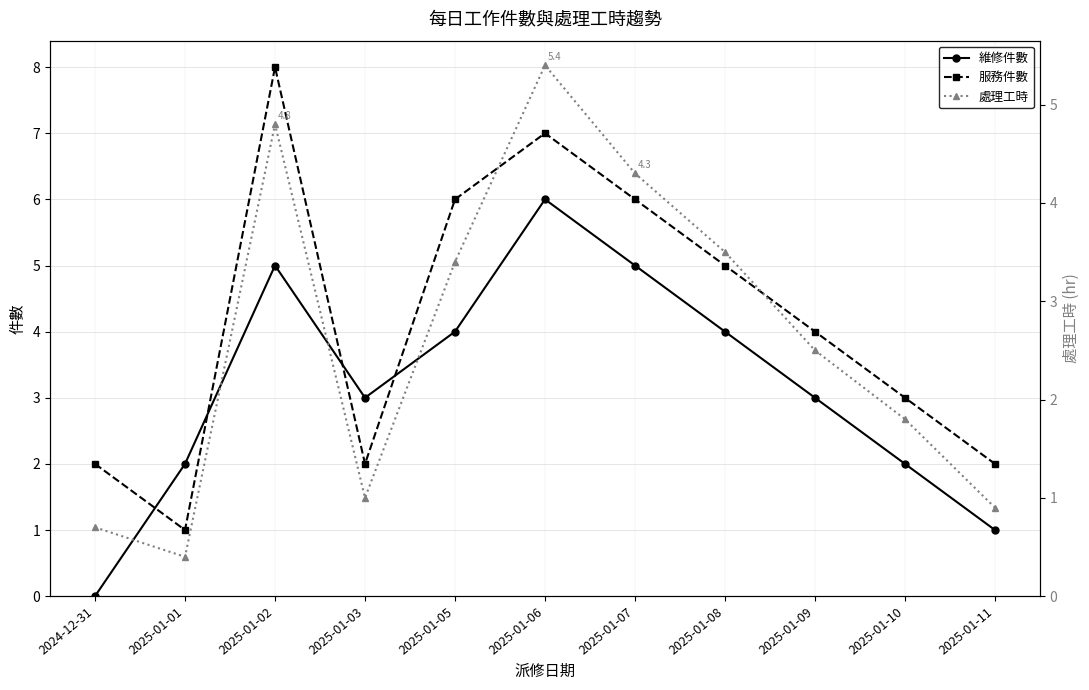

At which category is the sum across all series the highest?

2025-01-06